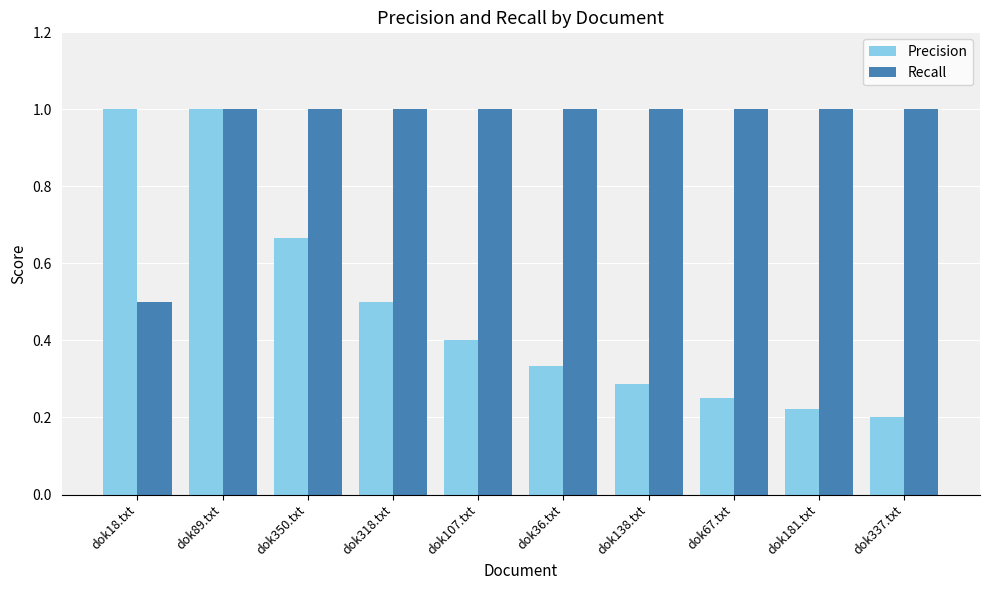

What is the label of the 3rd bar from the right?

dok67.txt